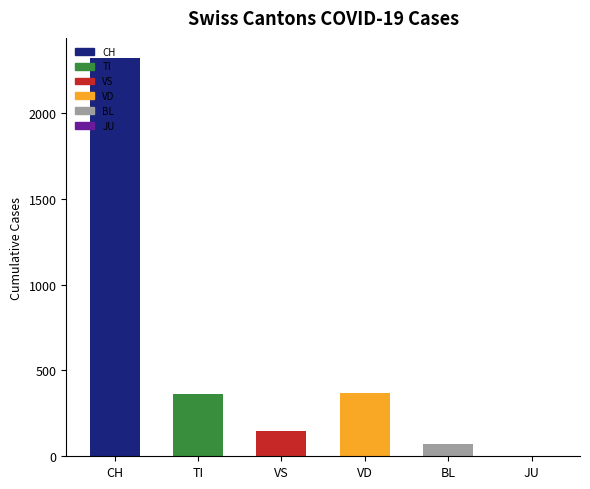

Are the bars grouped side by side (vs. stacked)?

No